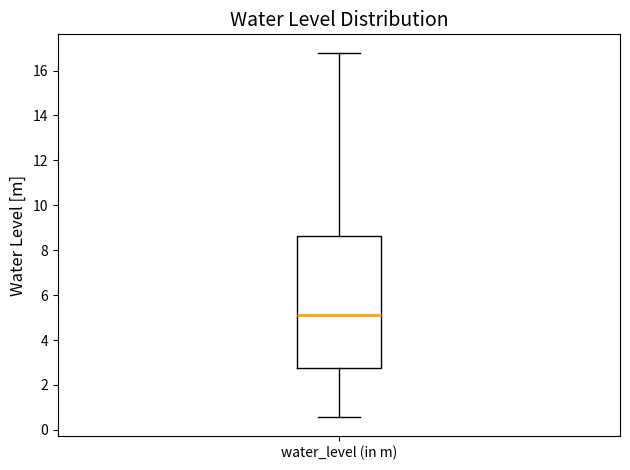

Where is the lower edge of the box for water_level (in m) on the y-axis? The values are not printed on the chart, so give them approximately, as read against the axis.

2.8